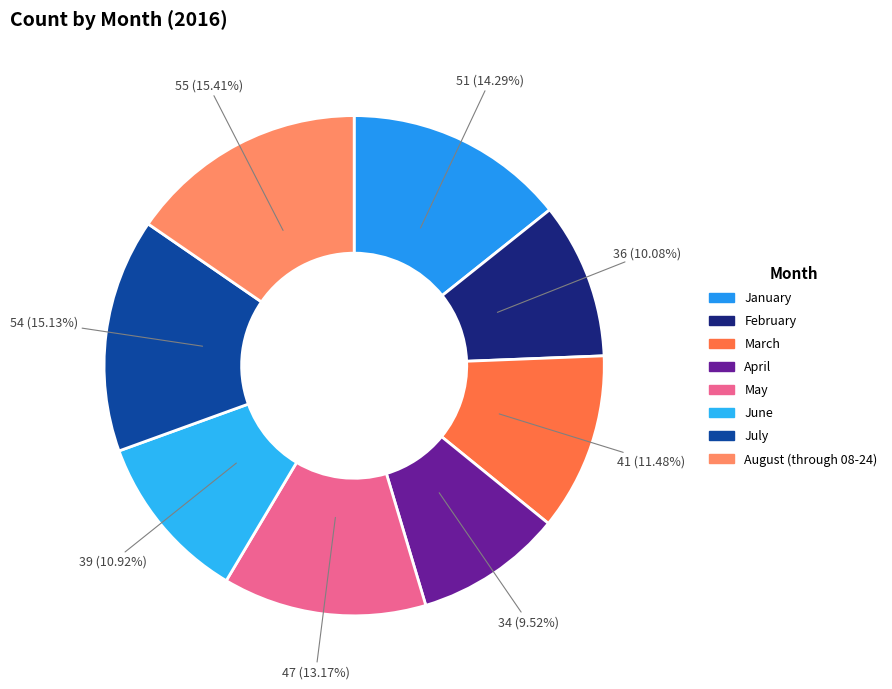

Is there any slice that represents more than half of the pie?

No